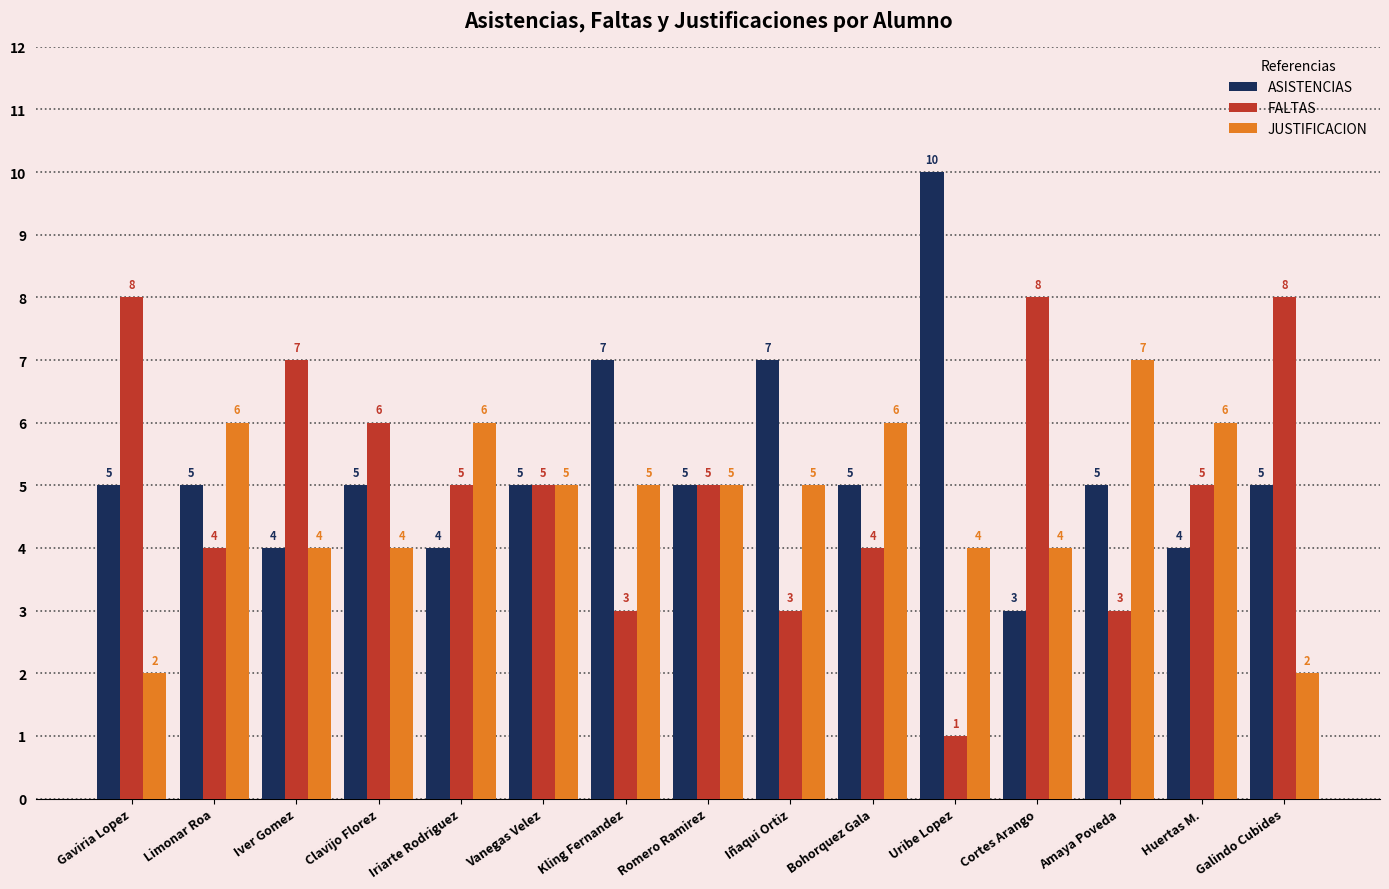

Is the value of JUSTIFICACION at Gaviria Lopez greater than the value of ASISTENCIAS at Galindo Cubides?

No